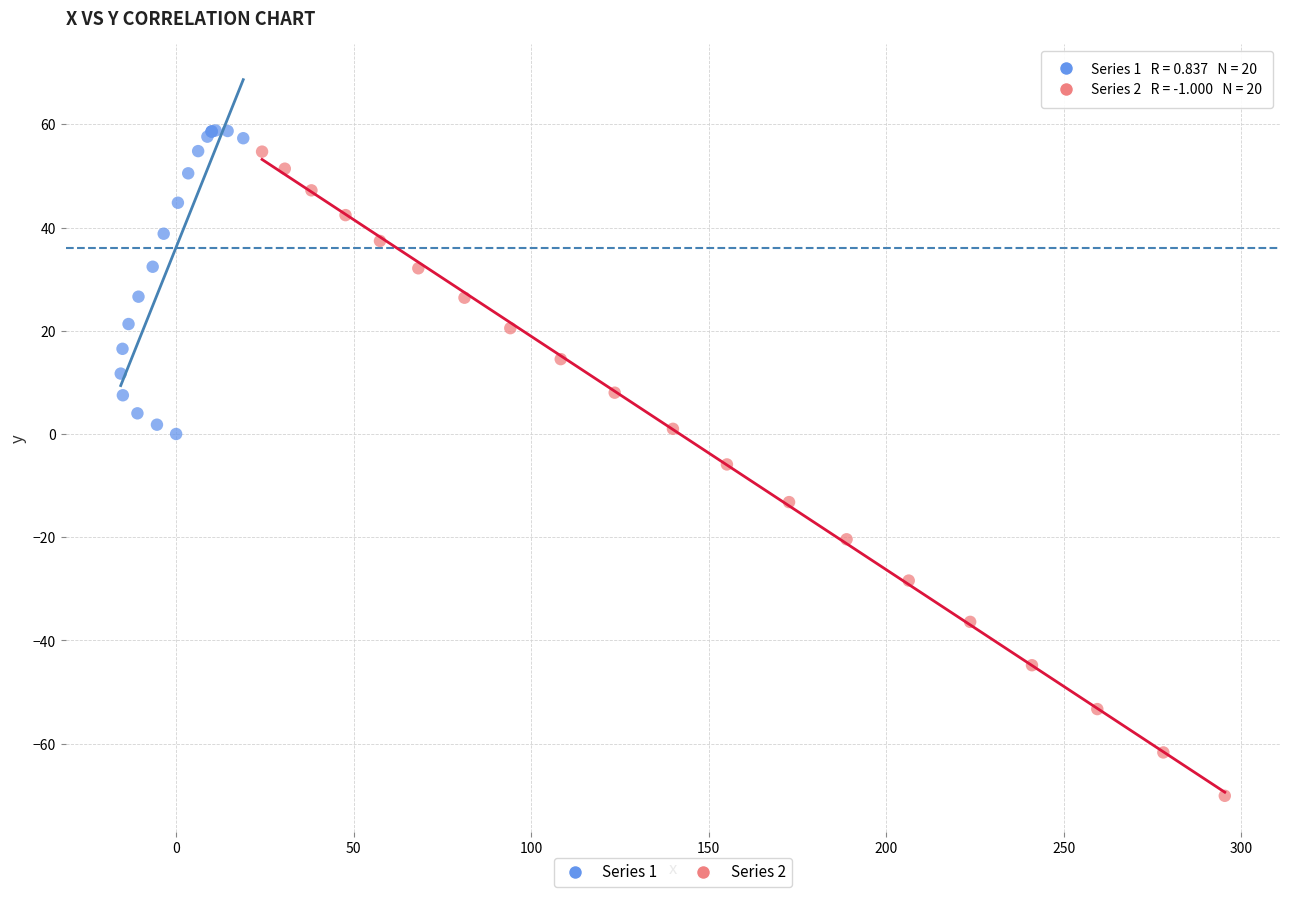

Which series reaches the minimum Y coordinate?

Series 2